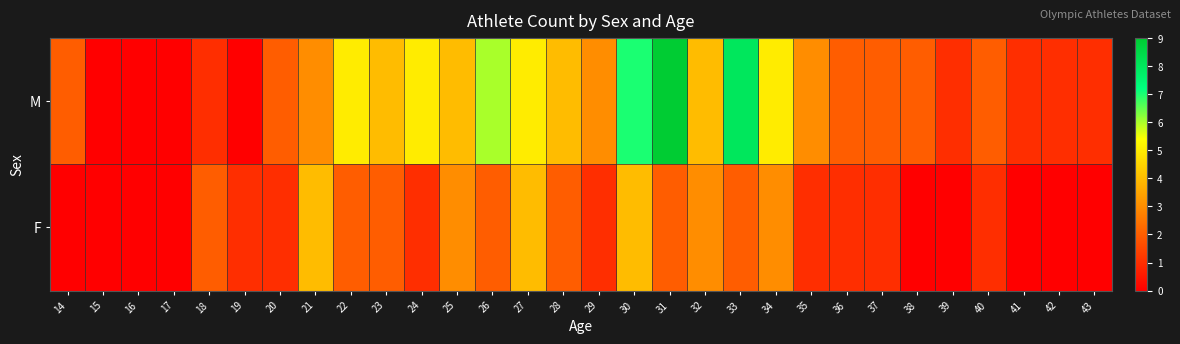

List the series in order of their peak value, lowest first.

F, M